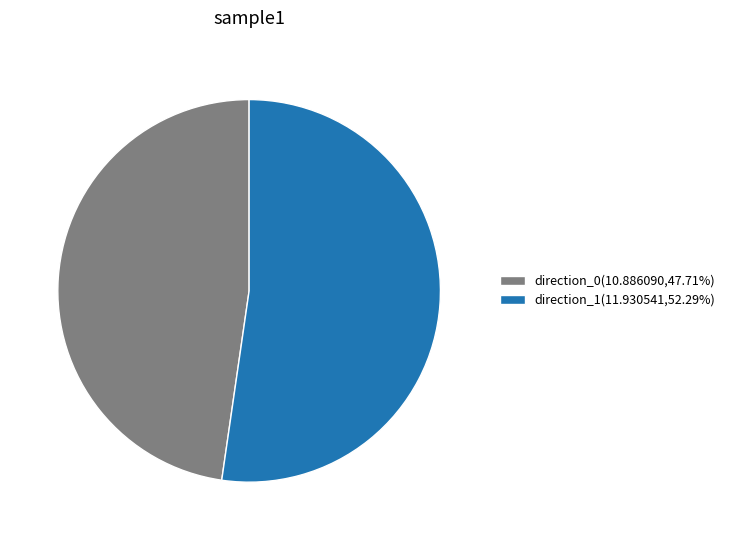

Combined, do direction_0(10.886090,47.71%) and direction_1(11.930541,52.29%) account for over 50%?

Yes